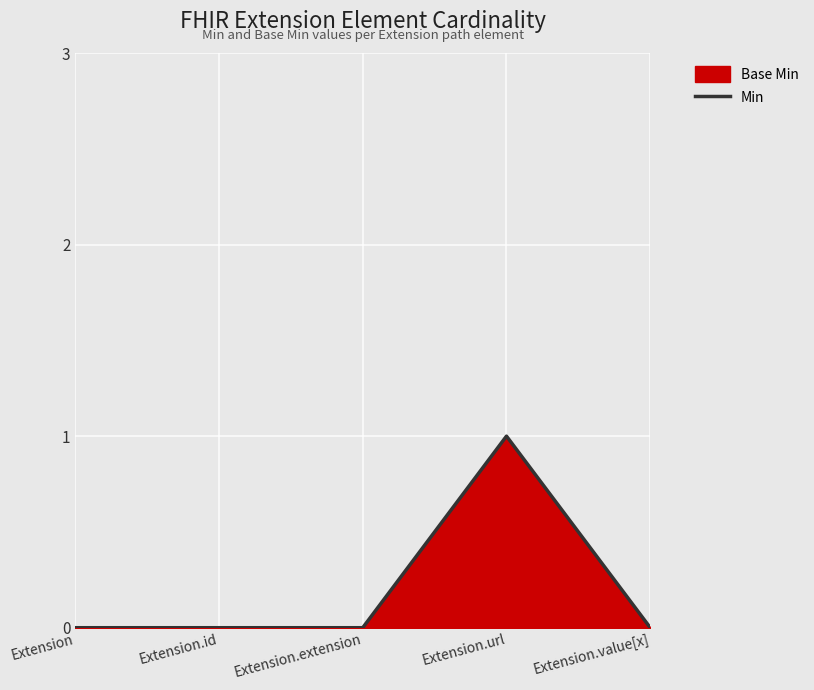

At which label is the value closest to 0?

Extension